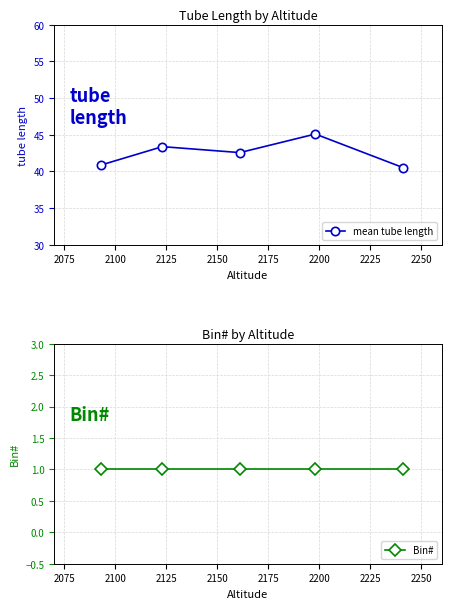

What is the value of the mean tube length point at the 5th from the left?

40.5